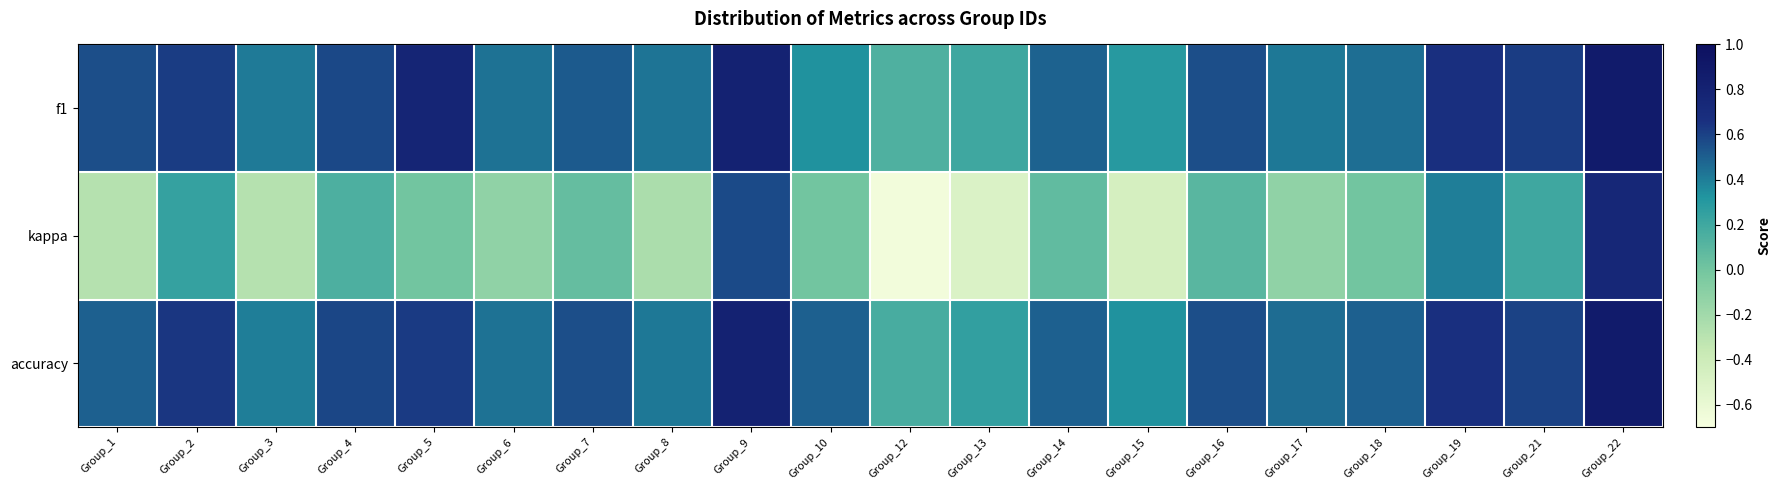

Reading left to right, transcribe all the data shown in this chart.

f1: Group_1=0.6	Group_2=0.6	Group_3=0.4	Group_4=0.6	Group_5=0.8	Group_6=0.4	Group_7=0.5	Group_8=0.4	Group_9=0.8	Group_10=0.3	Group_12=0.1	Group_13=0.2	Group_14=0.5	Group_15=0.3	Group_16=0.6	Group_17=0.4	Group_18=0.5	Group_19=0.7	Group_21=0.6	Group_22=0.9
kappa: Group_1=-0.3	Group_2=0.2	Group_3=-0.3	Group_4=0.1	Group_5=0.0	Group_6=-0.1	Group_7=0.1	Group_8=-0.2	Group_9=0.6	Group_10=0.0	Group_12=-0.7	Group_13=-0.5	Group_14=0.1	Group_15=-0.5	Group_16=0.1	Group_17=-0.1	Group_18=0.0	Group_19=0.4	Group_21=0.2	Group_22=0.8
accuracy: Group_1=0.5	Group_2=0.6	Group_3=0.4	Group_4=0.6	Group_5=0.6	Group_6=0.4	Group_7=0.6	Group_8=0.4	Group_9=0.8	Group_10=0.5	Group_12=0.2	Group_13=0.2	Group_14=0.5	Group_15=0.3	Group_16=0.6	Group_17=0.5	Group_18=0.5	Group_19=0.7	Group_21=0.6	Group_22=0.9